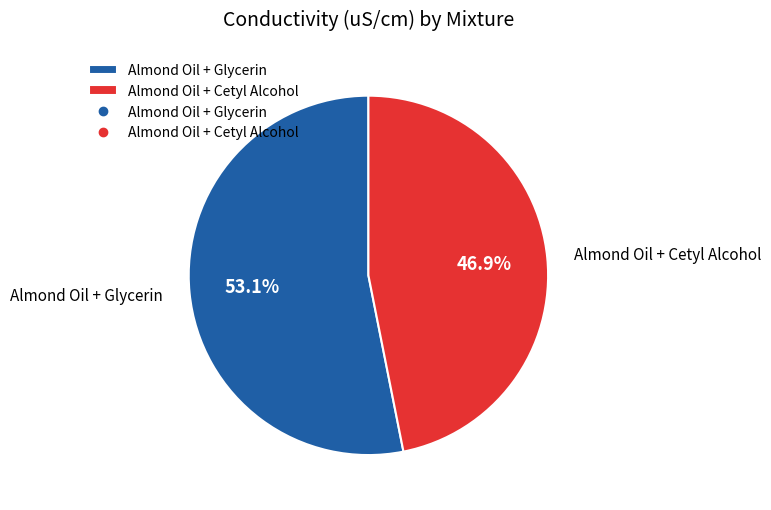

To the nearest percent, what percentage of the pie is Almond Oil + Glycerin?

53%